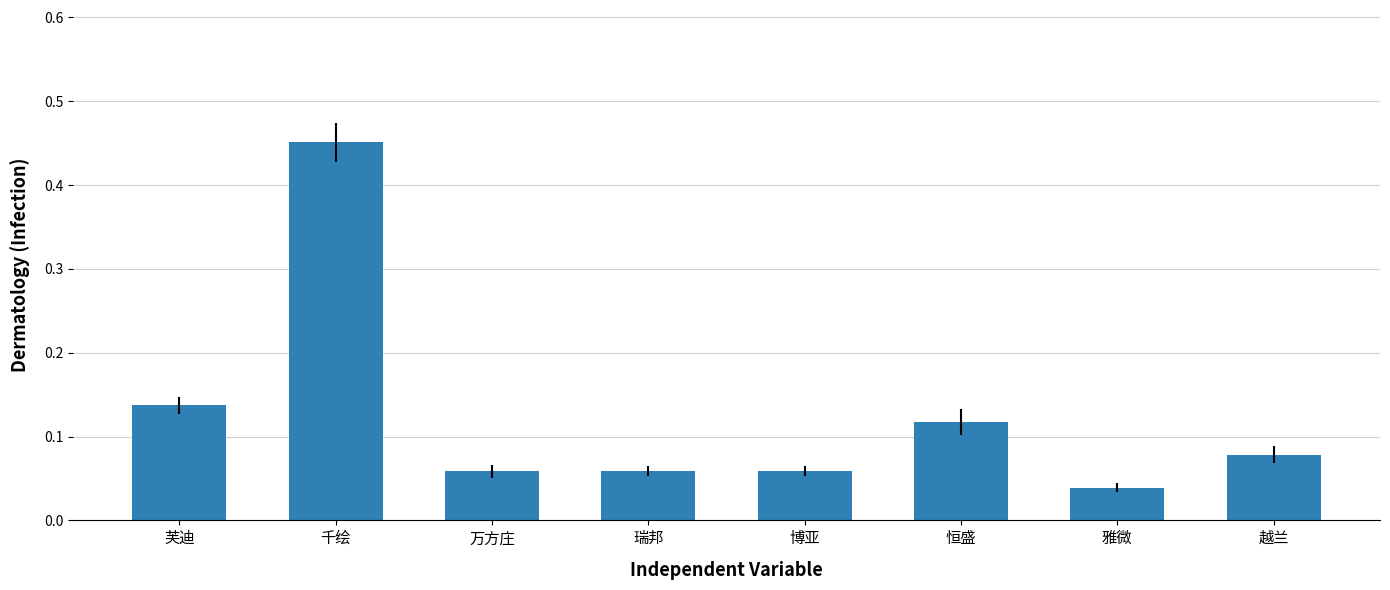

At which label is the value closest to 0?

雅微